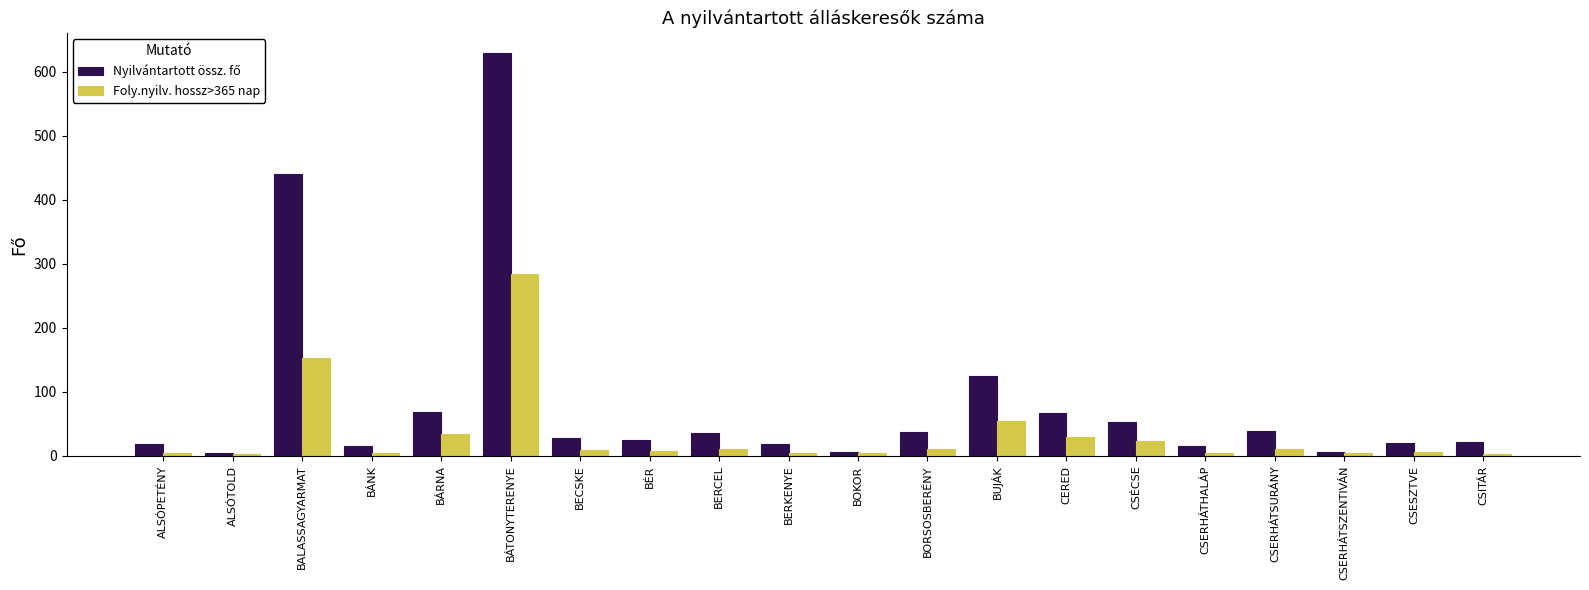

At which category does the chart reach its peak across all series?

BÁTONYTERENYE